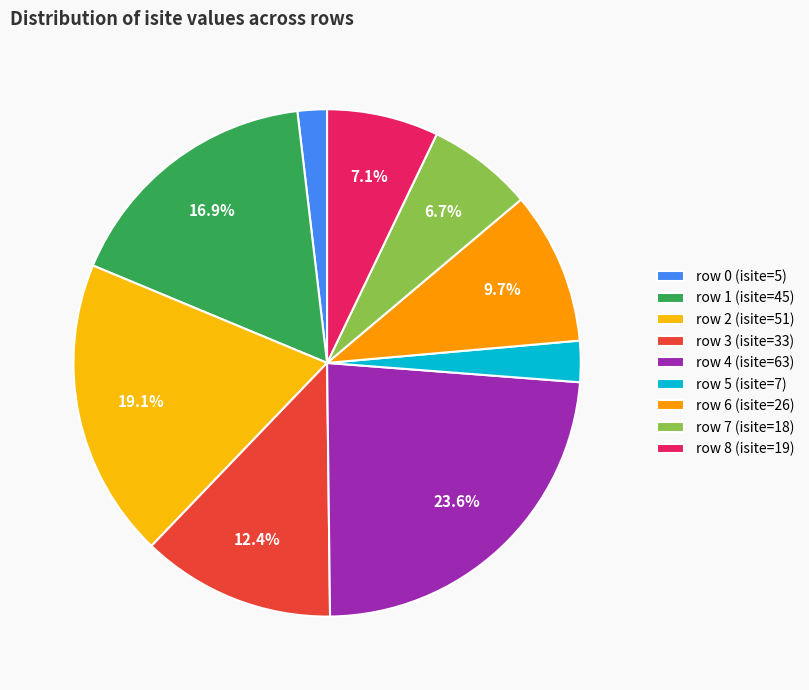

Which slice is the smallest?

row 0